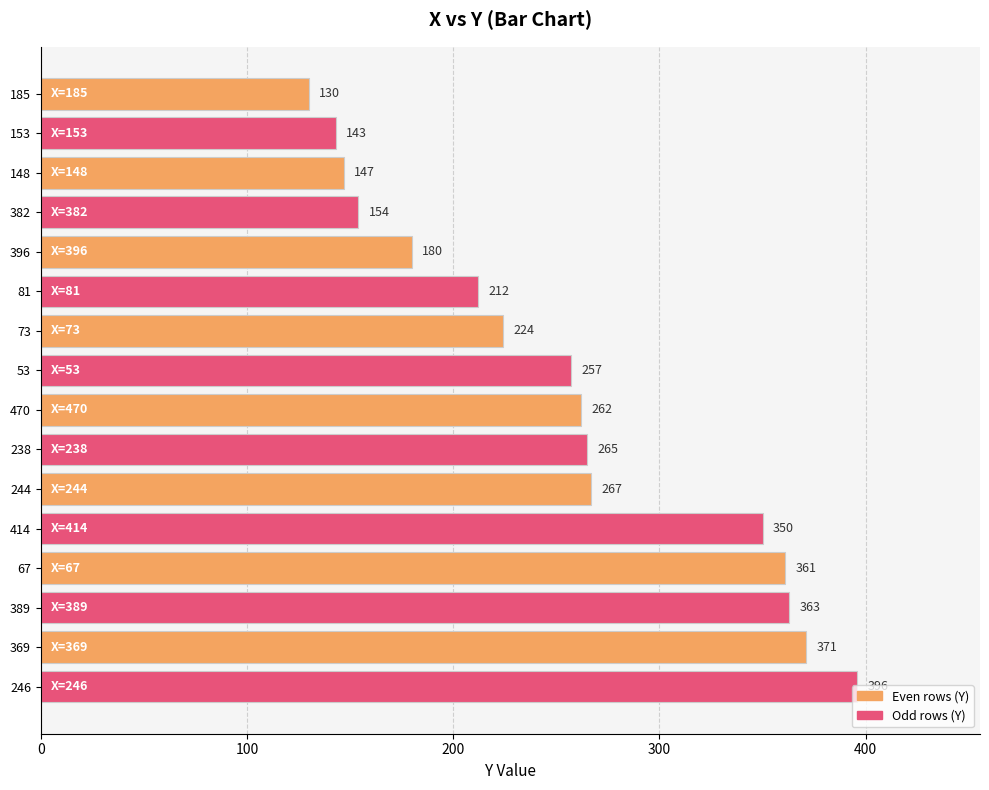

How many data points does each series have?

16